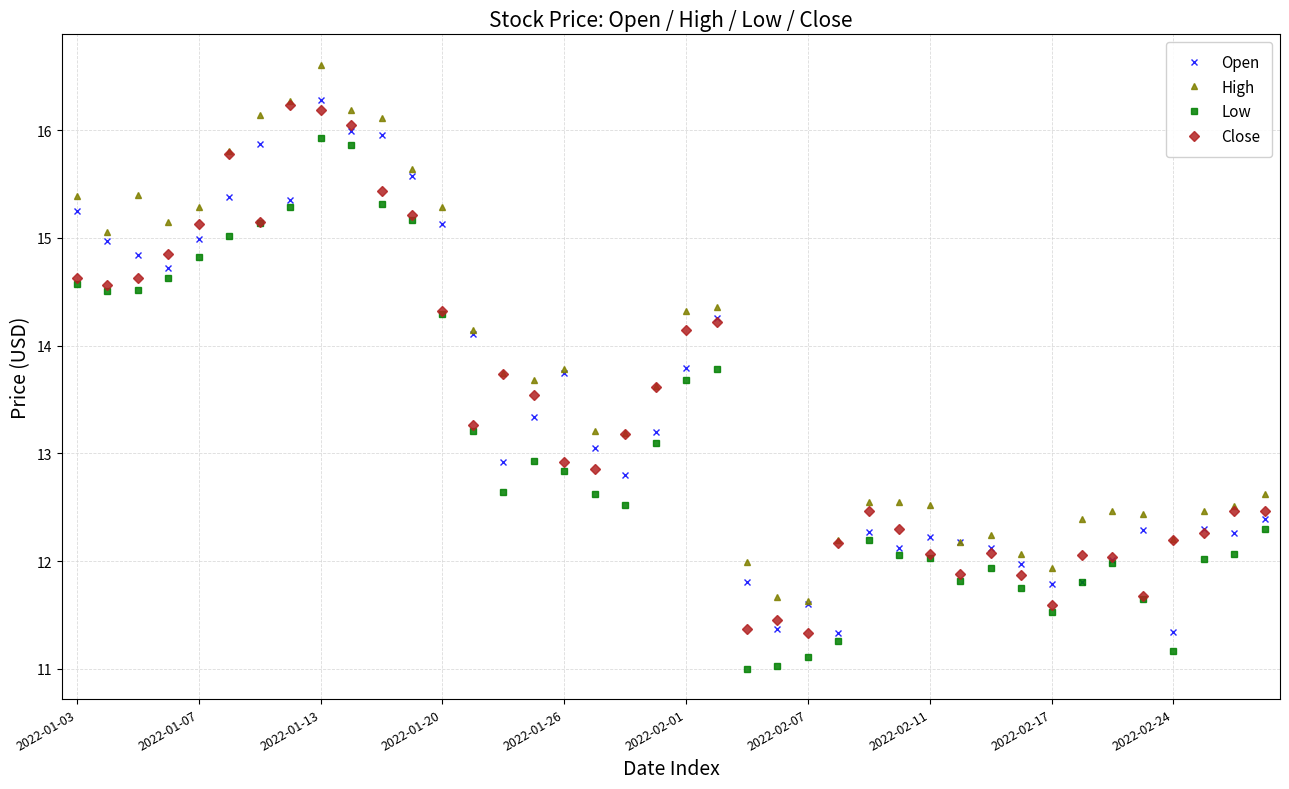

True or false: Close has more than 0 interior local peaks.

True